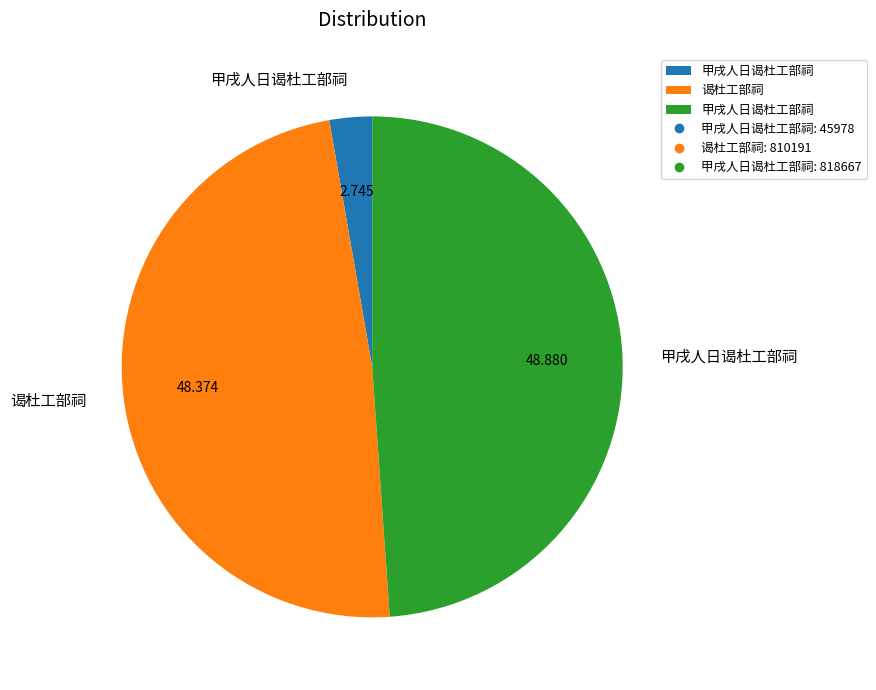

Does any single category account for the majority?

No